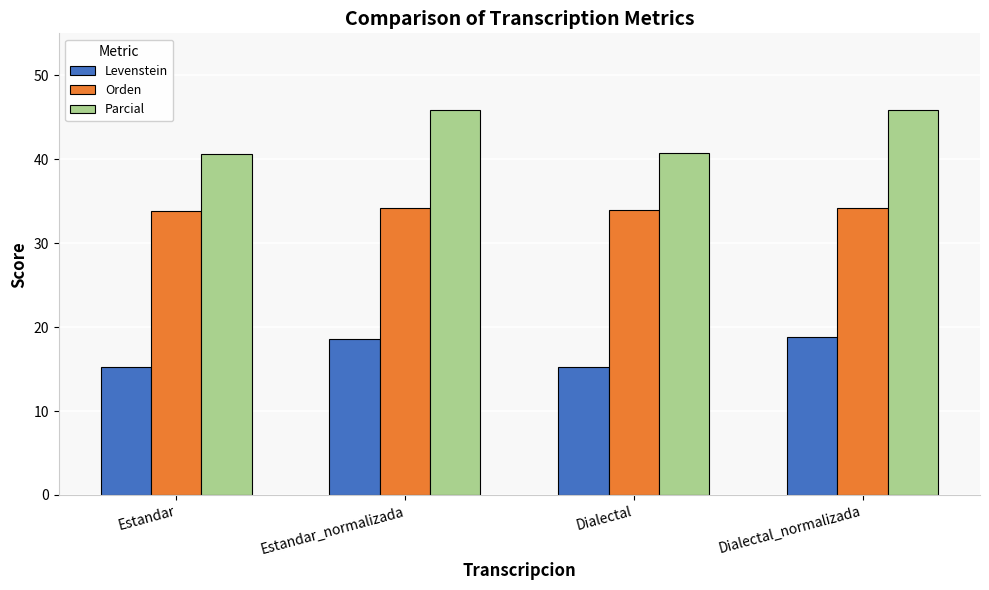

Is it true that Parcial equals 18.5 at Estandar_normalizada?

False